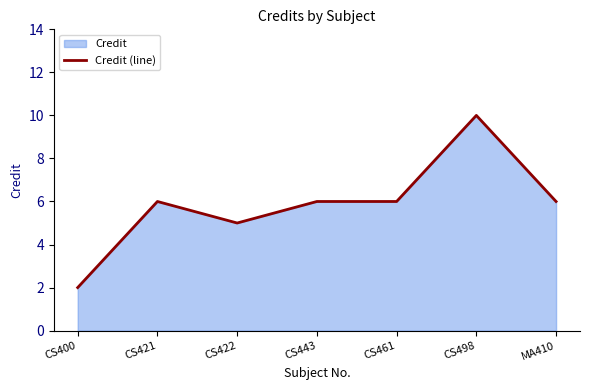

How many values are between 5 and 6?

5